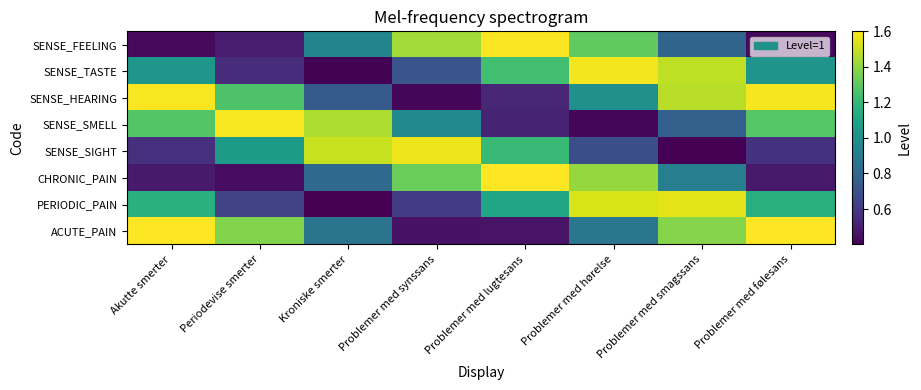

At which category does the chart reach its minimum across all series?

Kroniske smerter